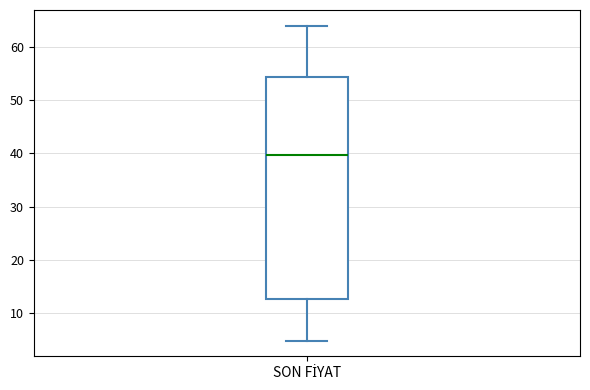

Transcribe this box plot: give where the median line is, the range the box spans, and where the two whiskers end, as read against the y-axis. The values are not printed on the chart, so give them approximately, as read against the axis.

median 40, box 13 to 54, whiskers 5 to 64